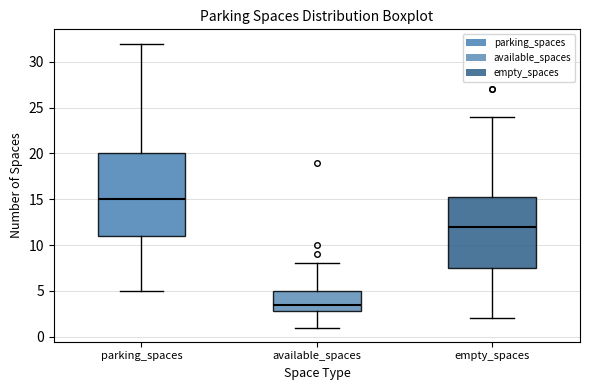

Reading left to right, read every box against the y-axis: the position of its median line, the range the box covers, and the ends of its whiskers. The values are not printed on the chart, so give them approximately, as read against the axis.

parking_spaces: median 15.0, box 11.0 to 20.0, whiskers 5.0 to 32.0
available_spaces: median 3.5, box 3.0 to 5.0, whiskers 1.0 to 8.0
empty_spaces: median 12.0, box 7.5 to 15.5, whiskers 2.0 to 24.0